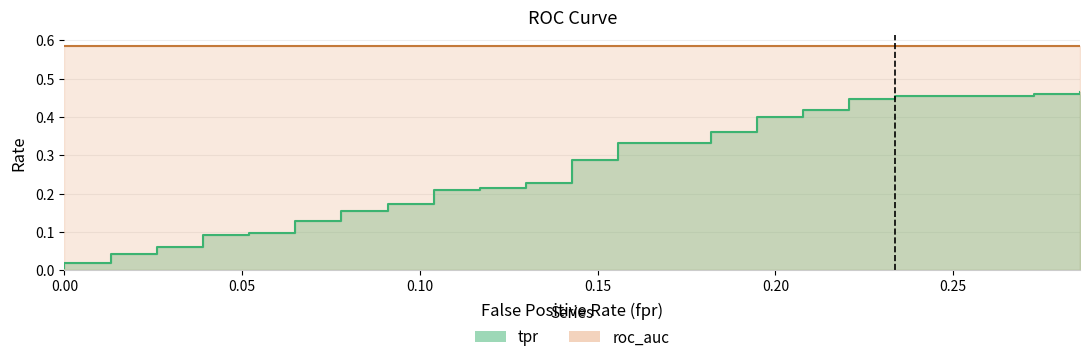

True or false: there are more than 2 points higher than both neighbors.

False